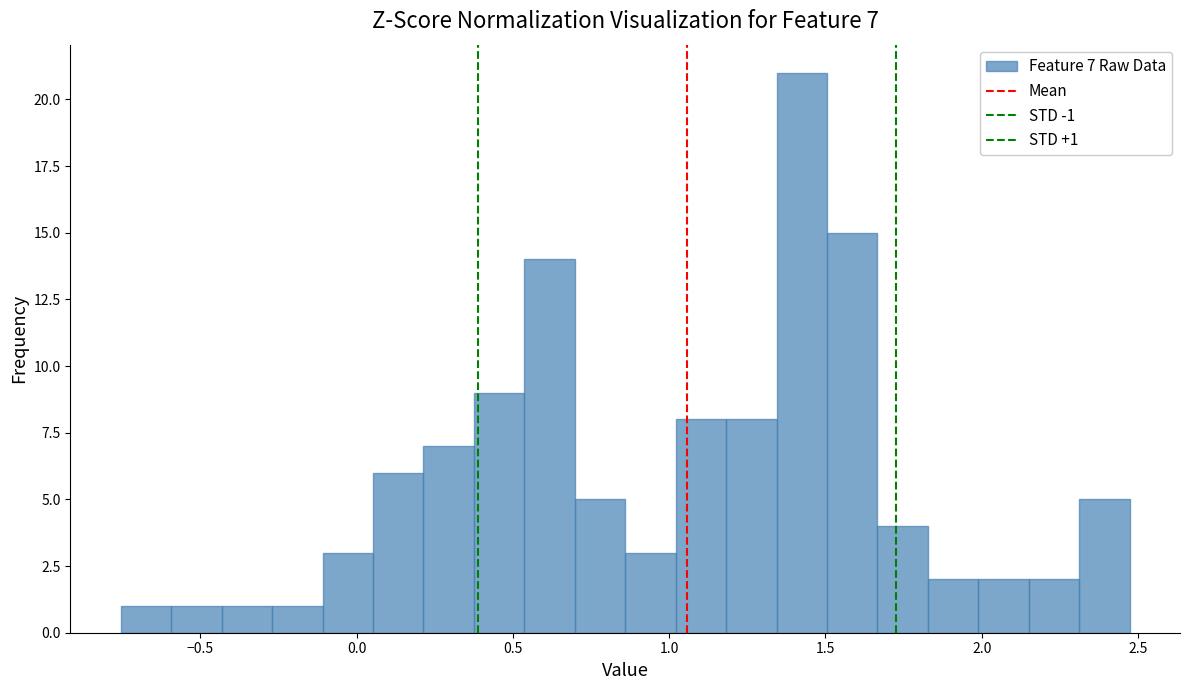

Around what value on the x-axis is the tallest bar? Give the approximate position of its centre, as read against the axis.

1.40